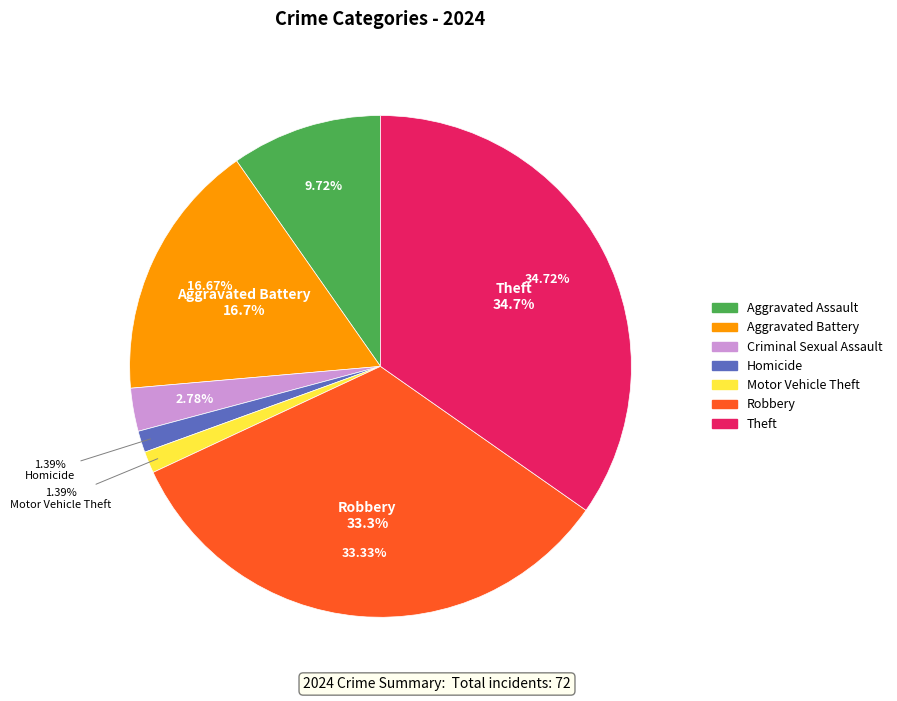

True or false: Motor Vehicle Theft accounts for 11% of the total.

False